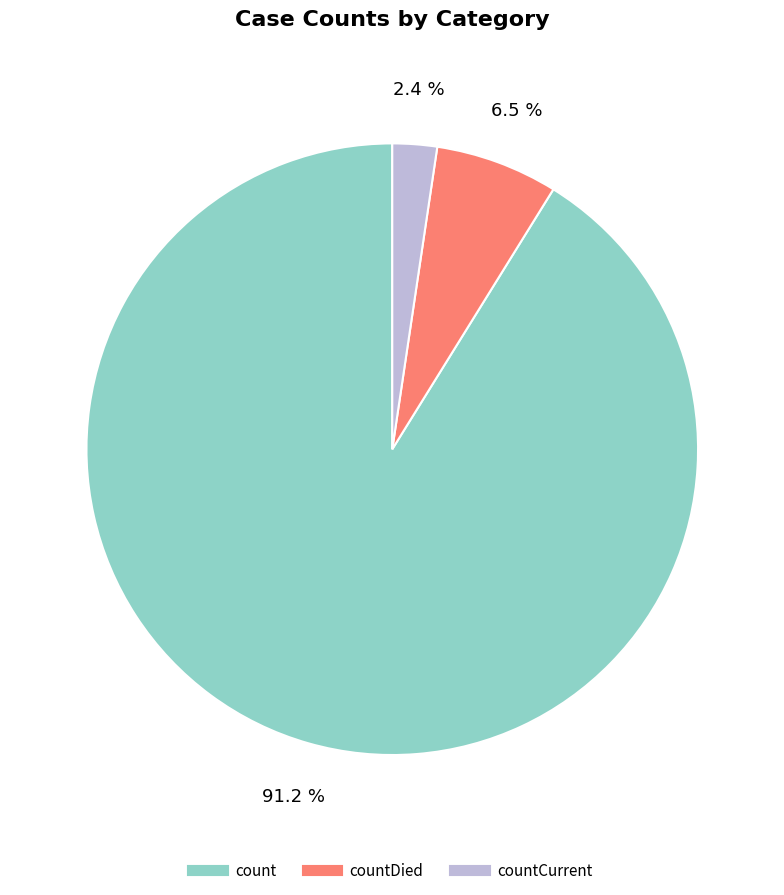

Is there a majority slice in this chart?

Yes